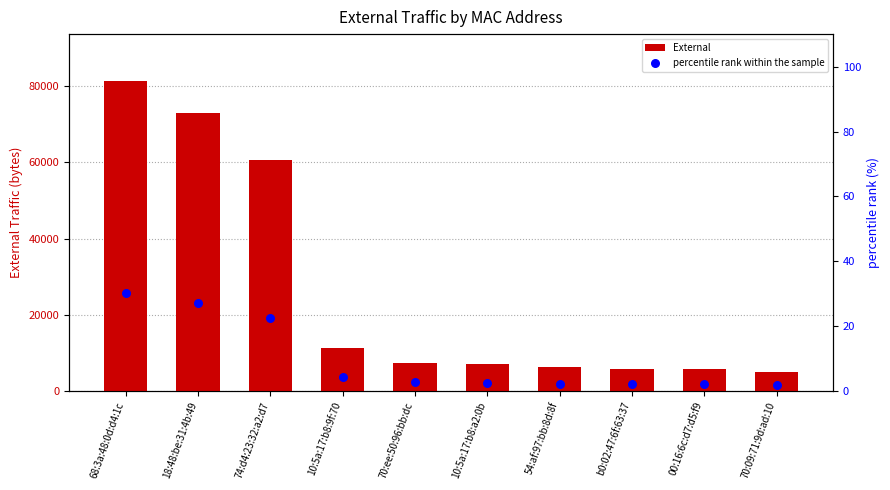

Which series contains the highest Y value?

External